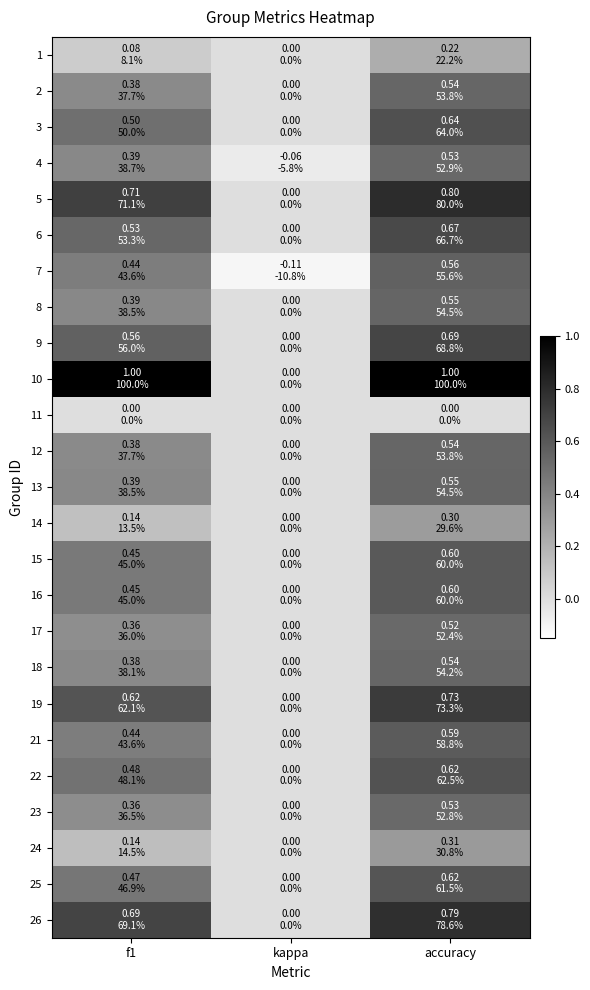

At which category is the sum across all series the highest?

accuracy